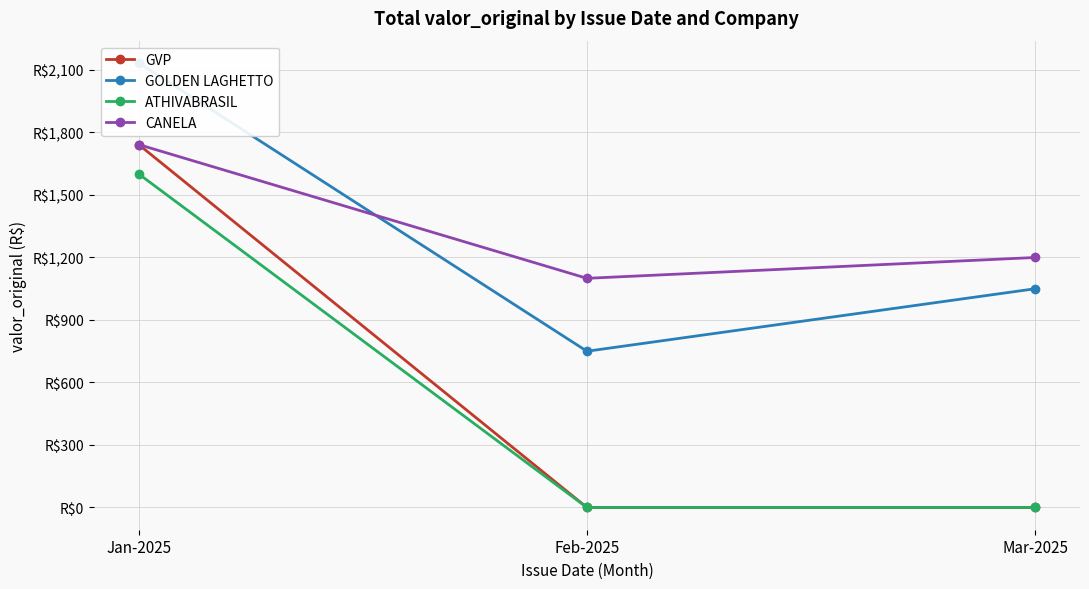

Is it true that GOLDEN LAGHETTO equals 2134.0 at Jan-2025?

True